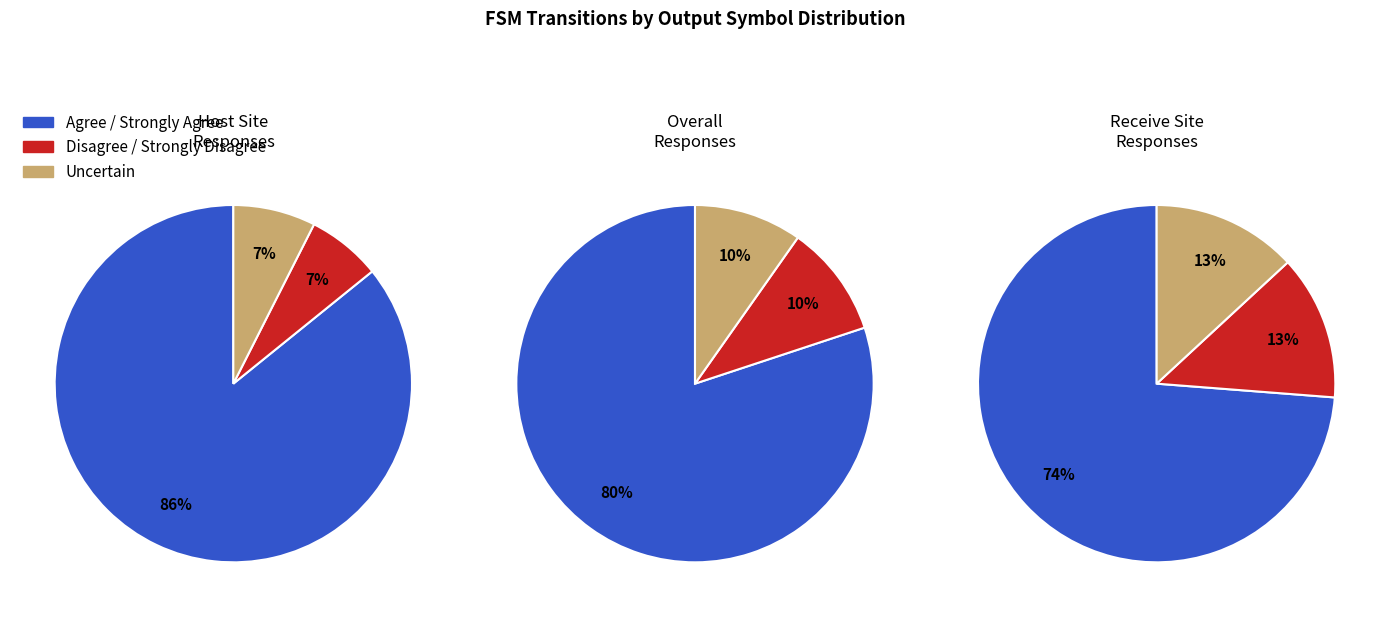

Combined, do 2 and 1 account for over 50%?

Yes